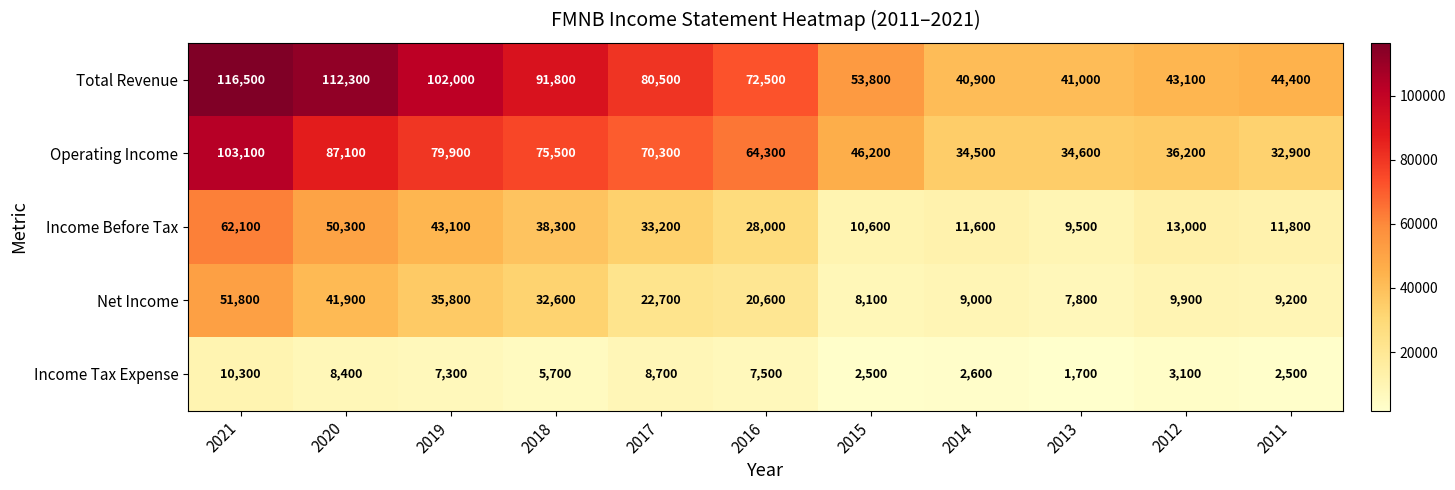

Which series has the largest total across all categories?

Total Revenue